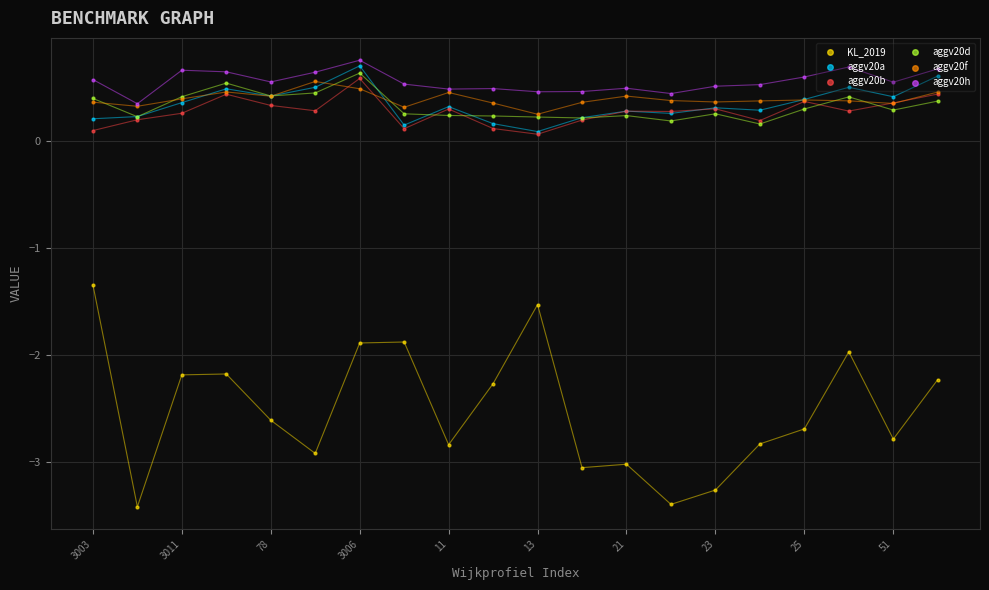

Which series contains the highest Y value?

aggv20h